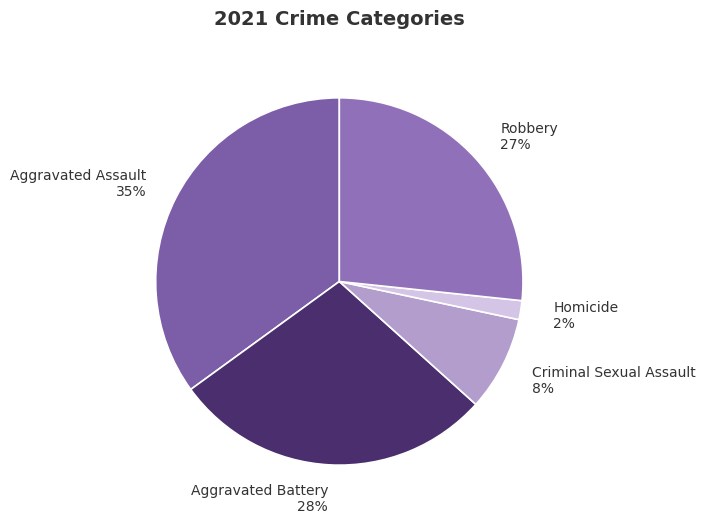

To the nearest percent, what is the combined percentage of Criminal Sexual Assault and Homicide?

10%